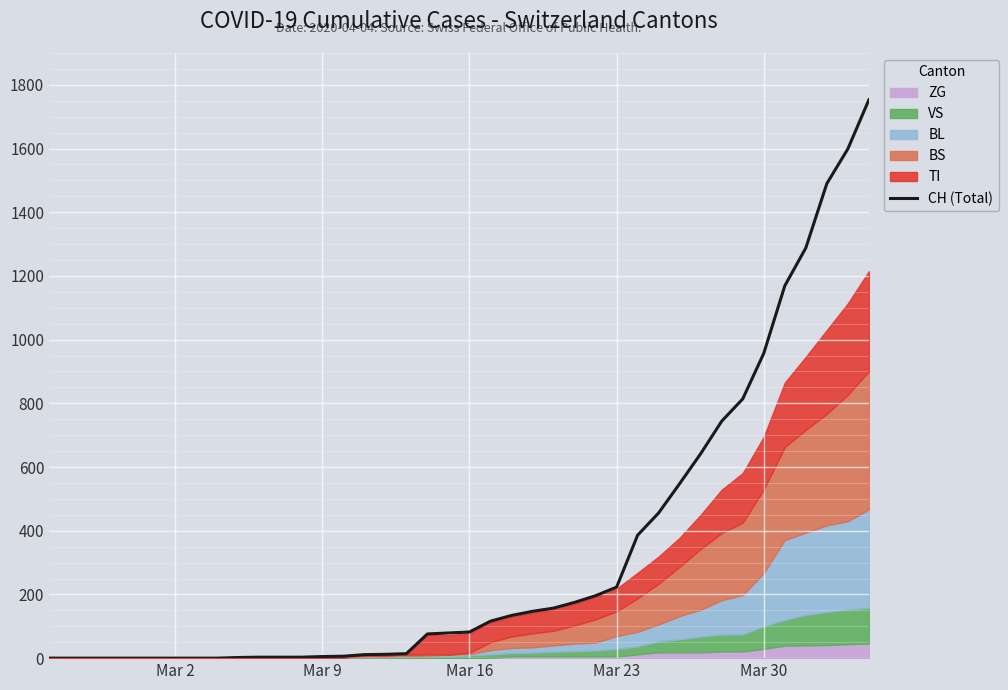

What is the highest value of the CH (Total) series?

1753